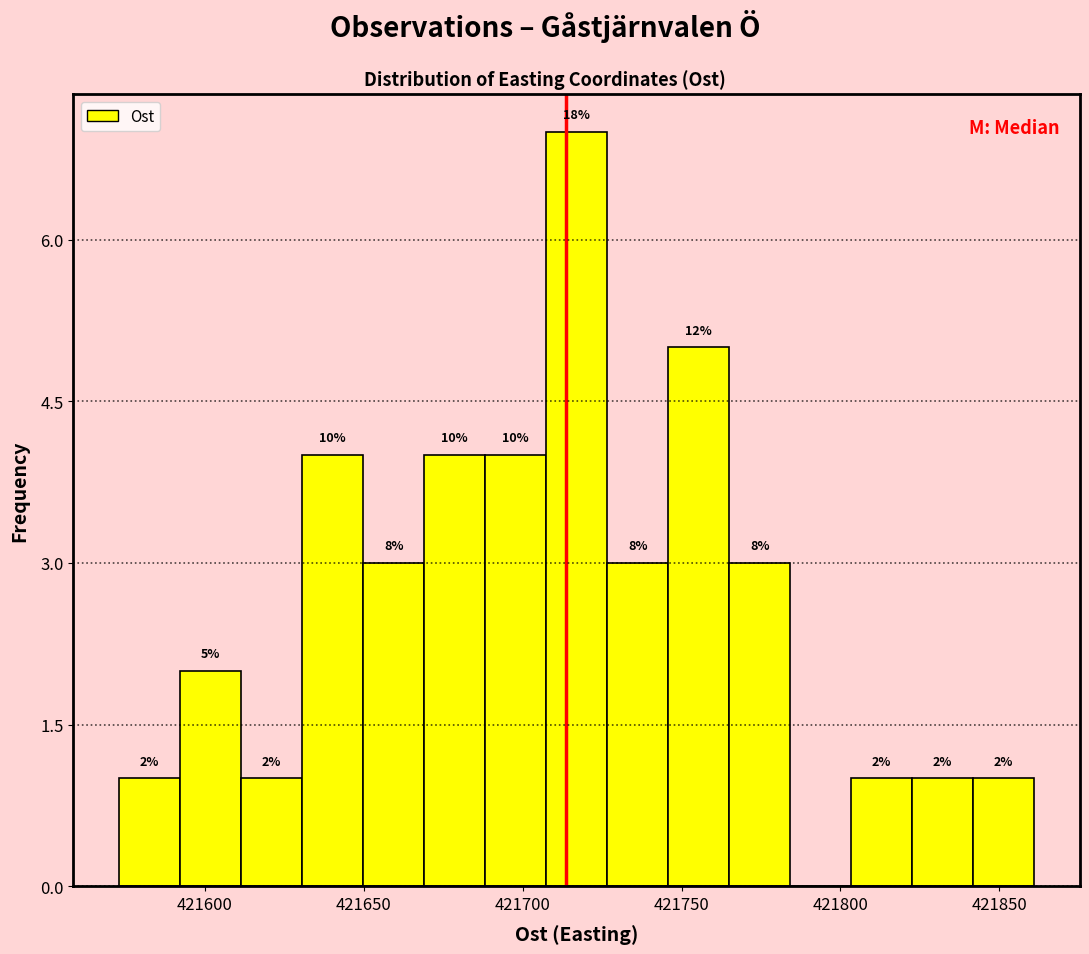

Read against the x-axis, roughly where is the centre of the tallest bar?

421715